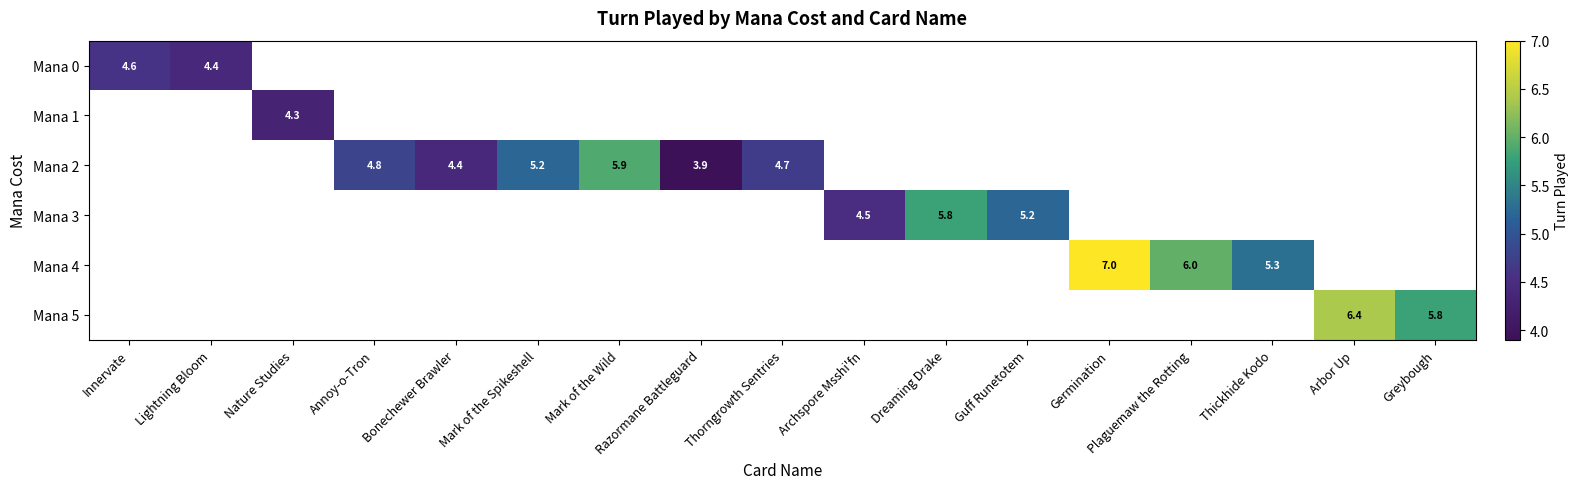

Which category has the highest value in the Mana 1 series?

Innervate